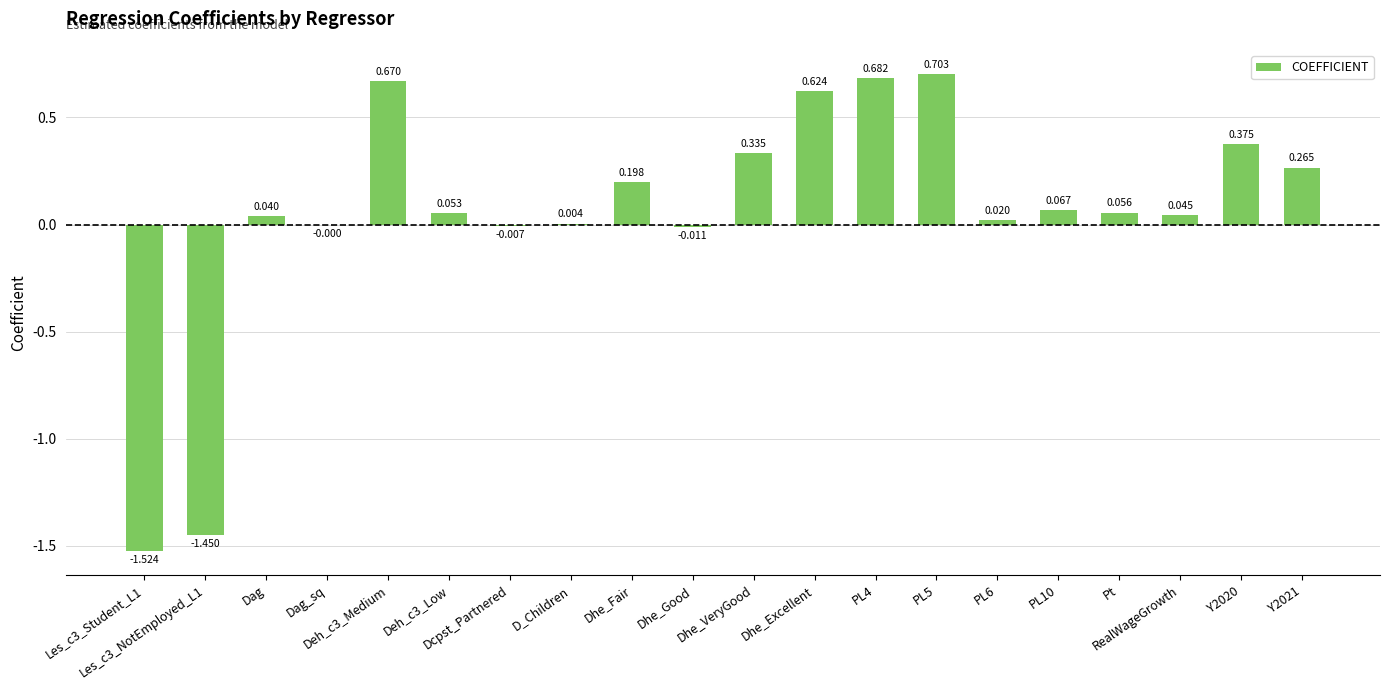

The chart shows a value of 1.0 at PL5. True or false?

False